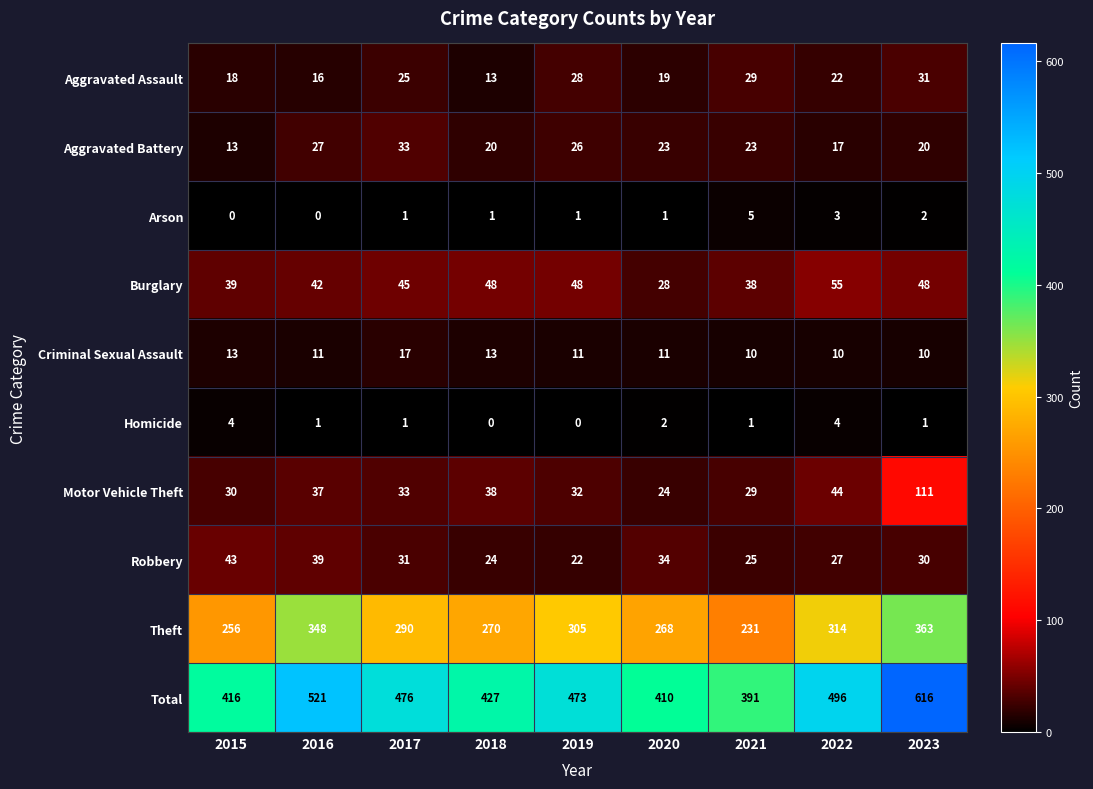

At which label does Aggravated Assault first exceed 22?

2017